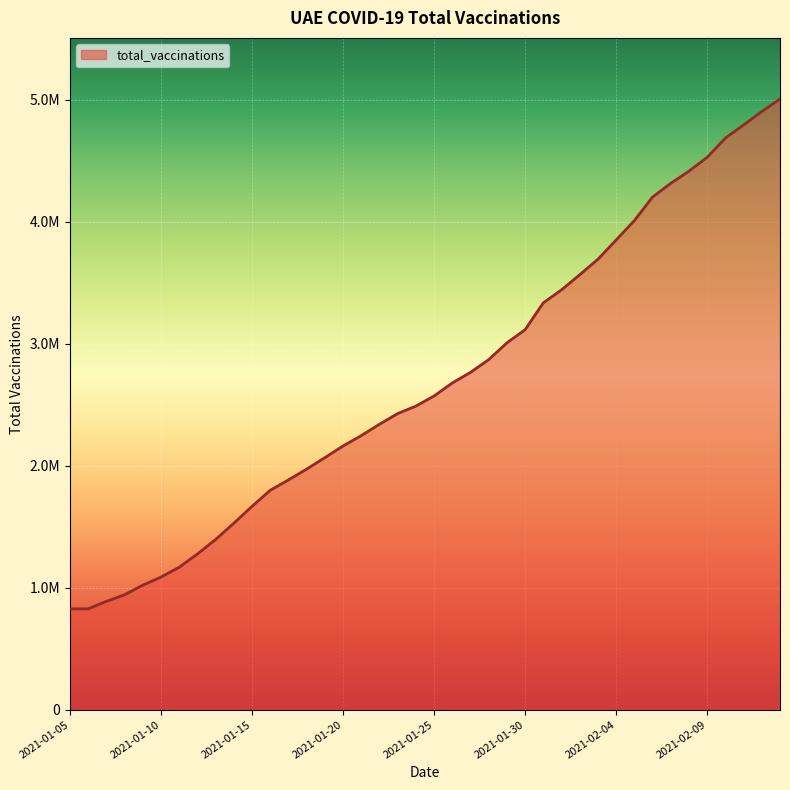

Is this an area chart (filled region under the line)?

Yes